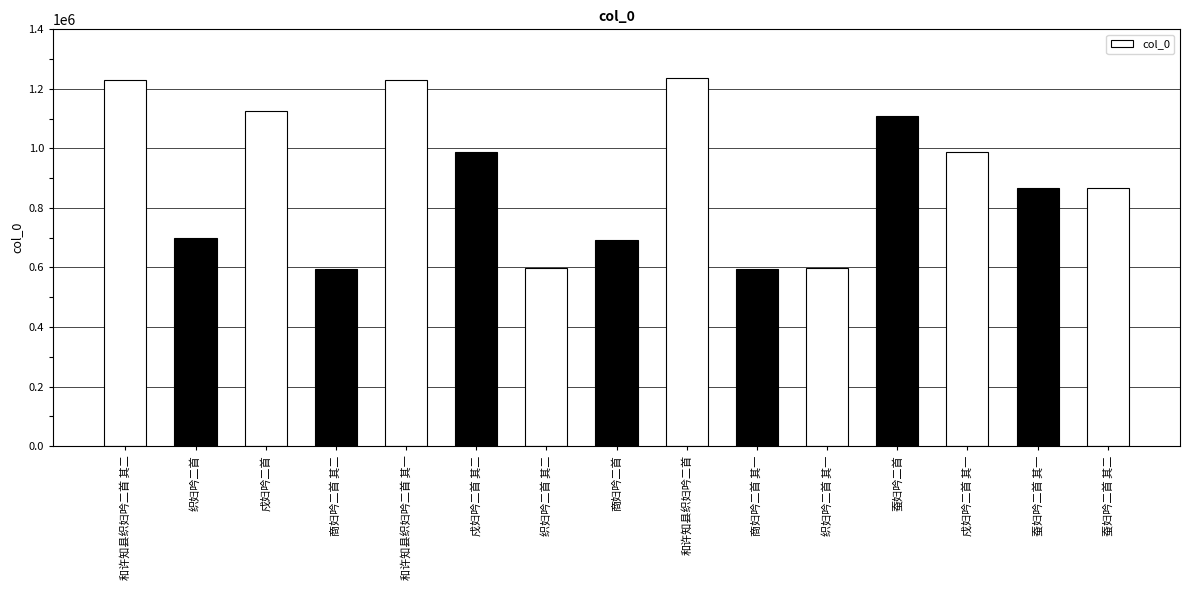

What is the label of the 7th bar from the right?

和许知县织妇吟二首